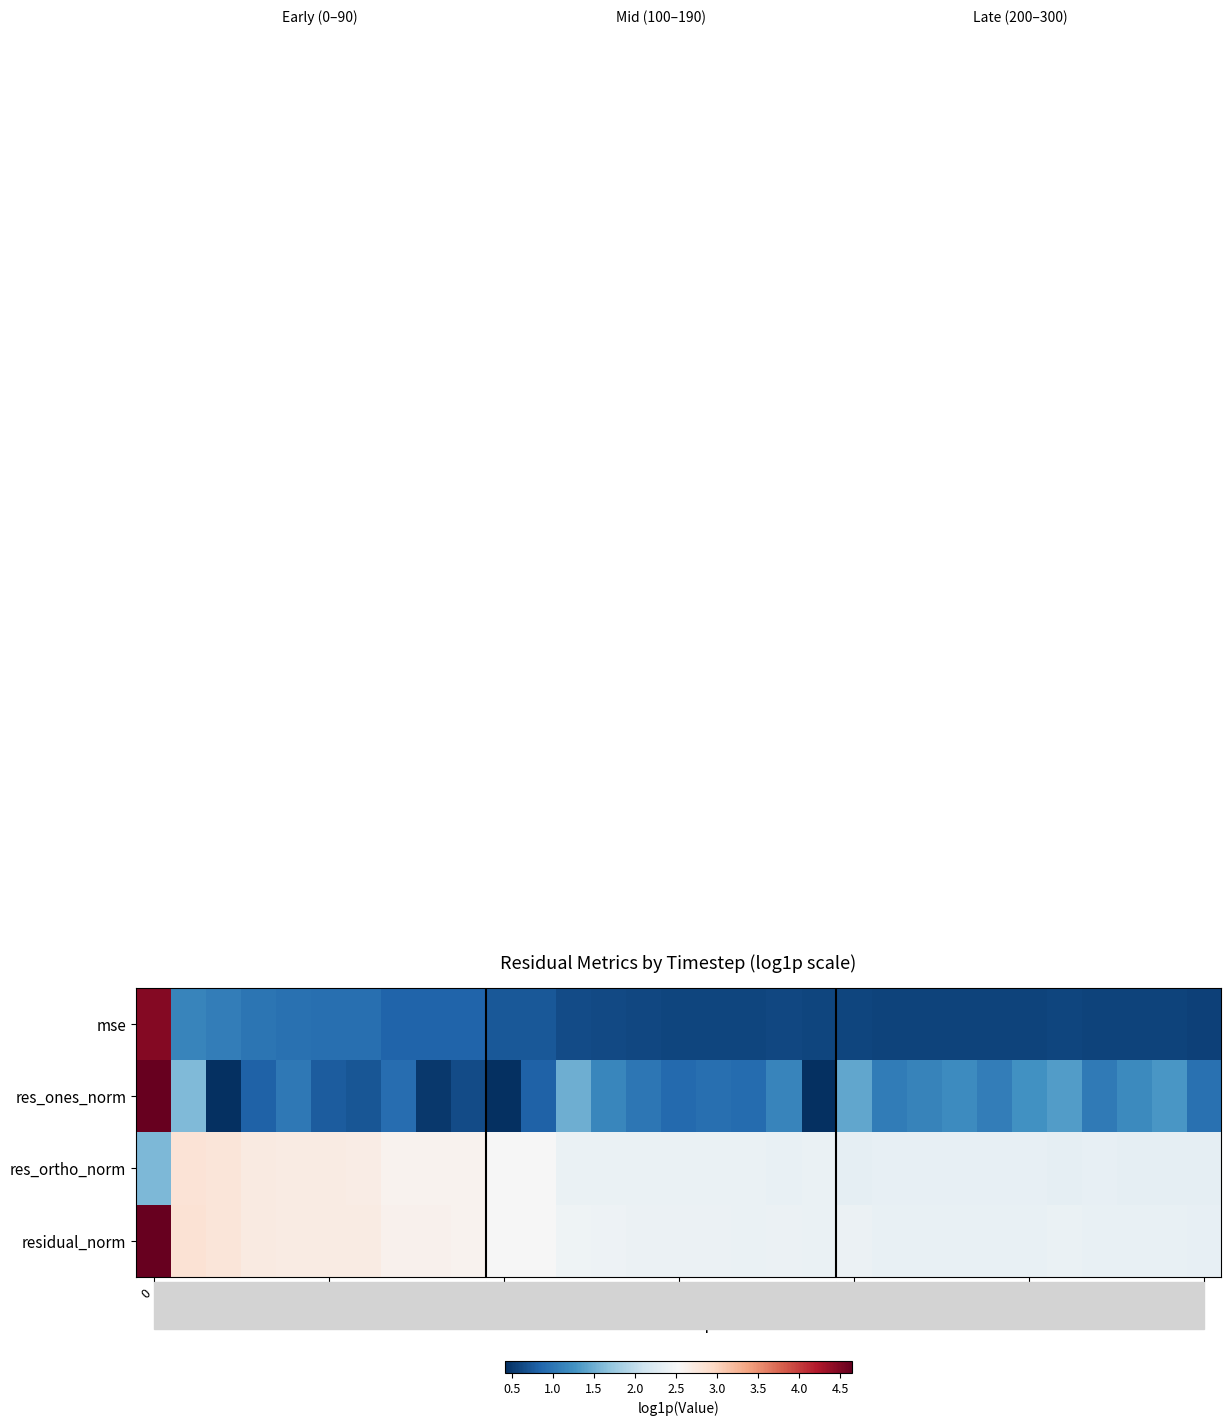

Which series has the largest range (max minus min)?

res_ones_norm